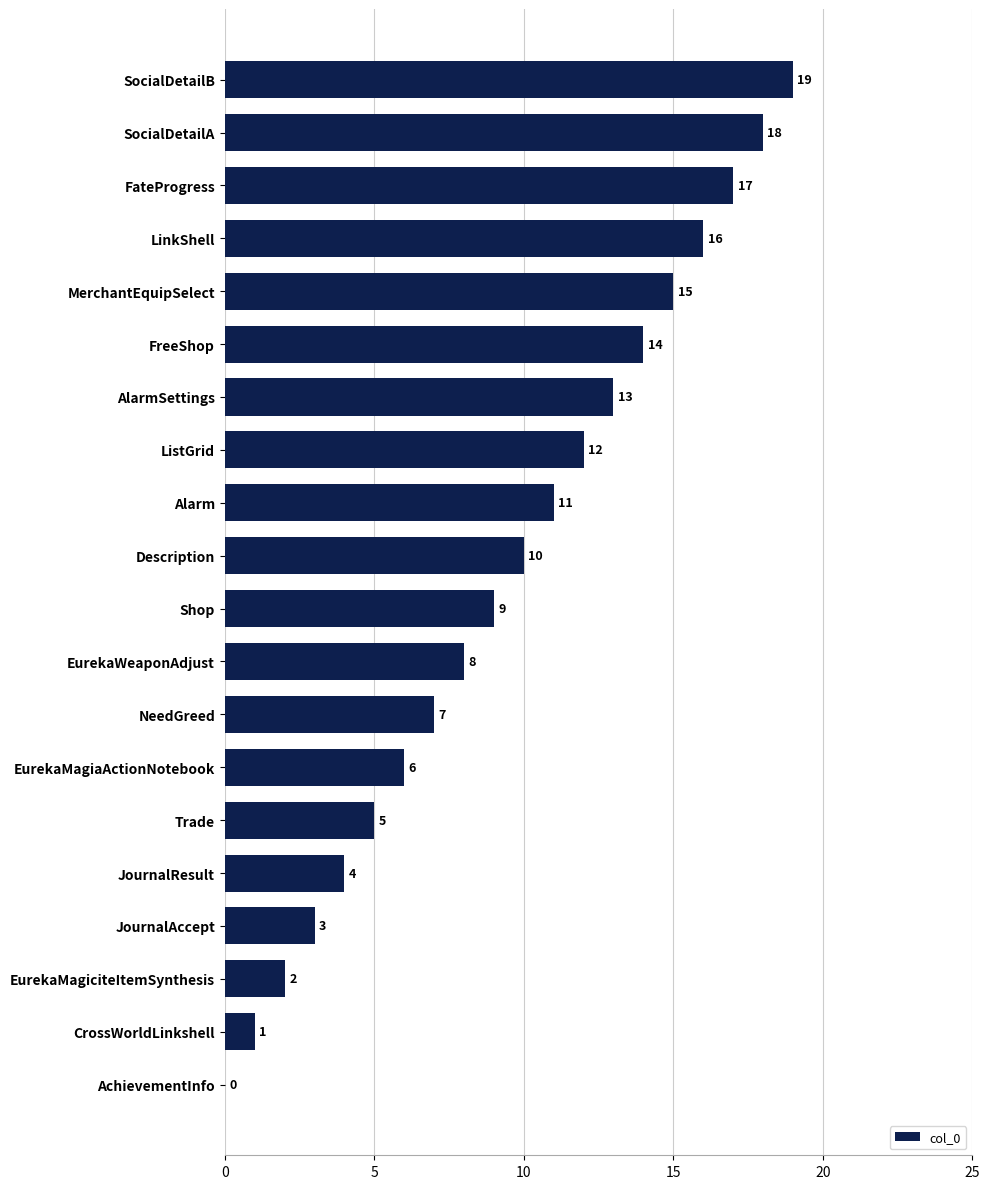

Is it true that the value at Description is 6?

False